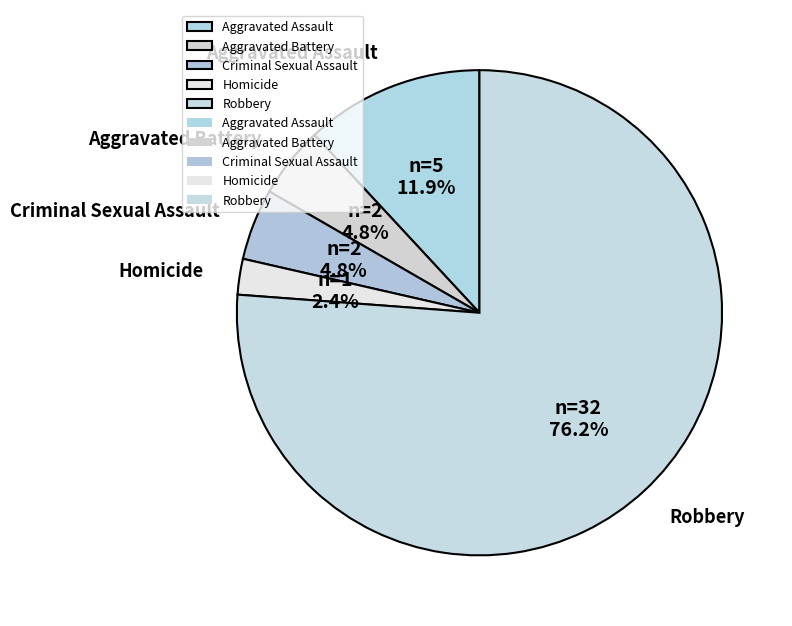

Is there any slice that represents more than half of the pie?

Yes